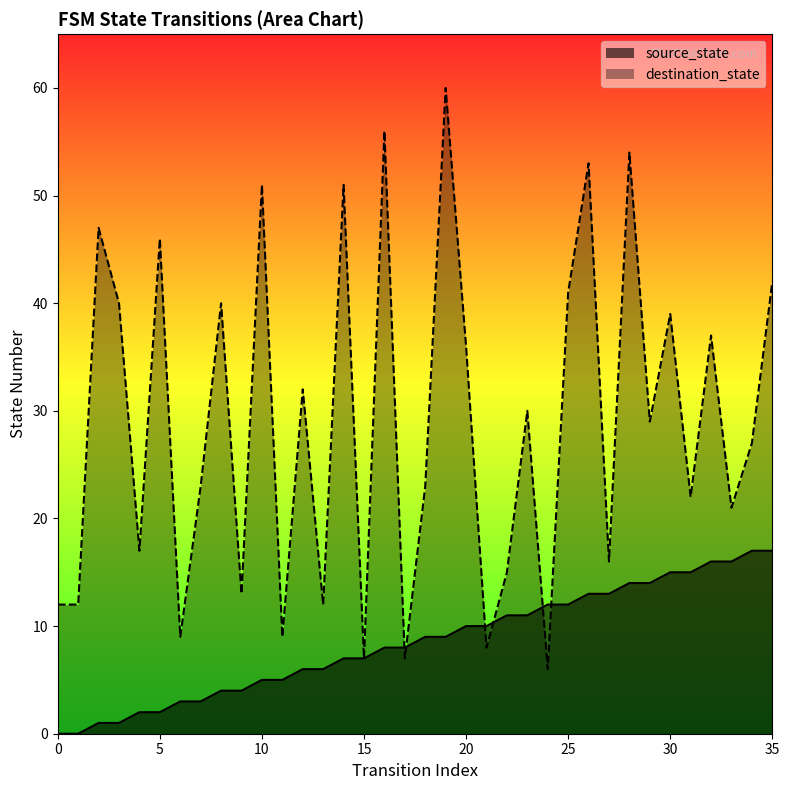

At which label does destination_state first exceed 29?

2